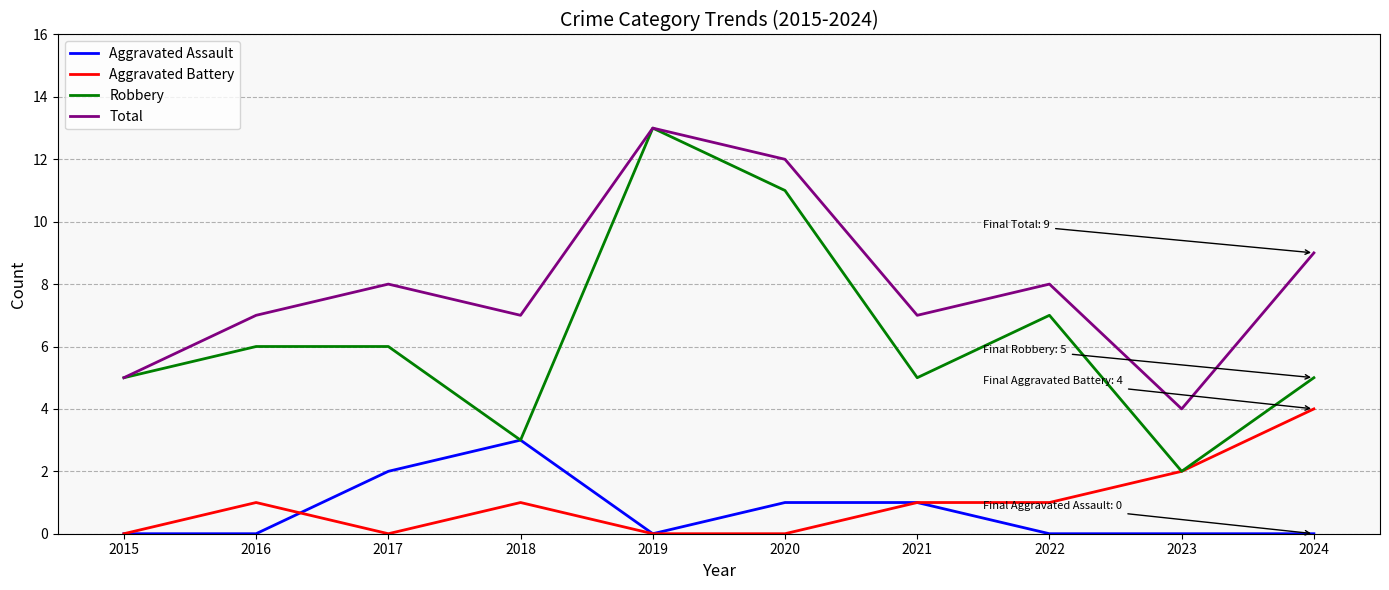

Which series has the largest range (max minus min)?

Robbery